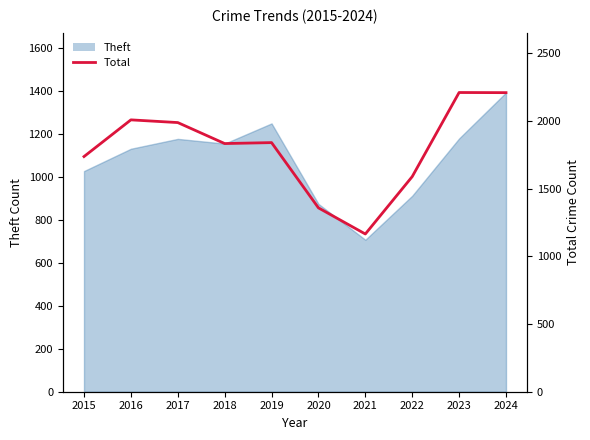

How many points are higher than both their immediate neighbors (excluding endpoints)?

3